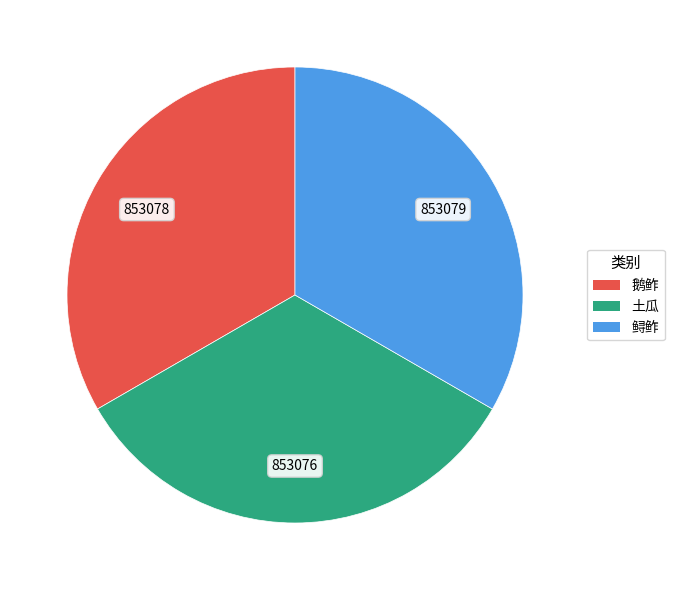

Approximately how many times larger is the value at 鲟鲊 compared to 鹅鲊?

1.0